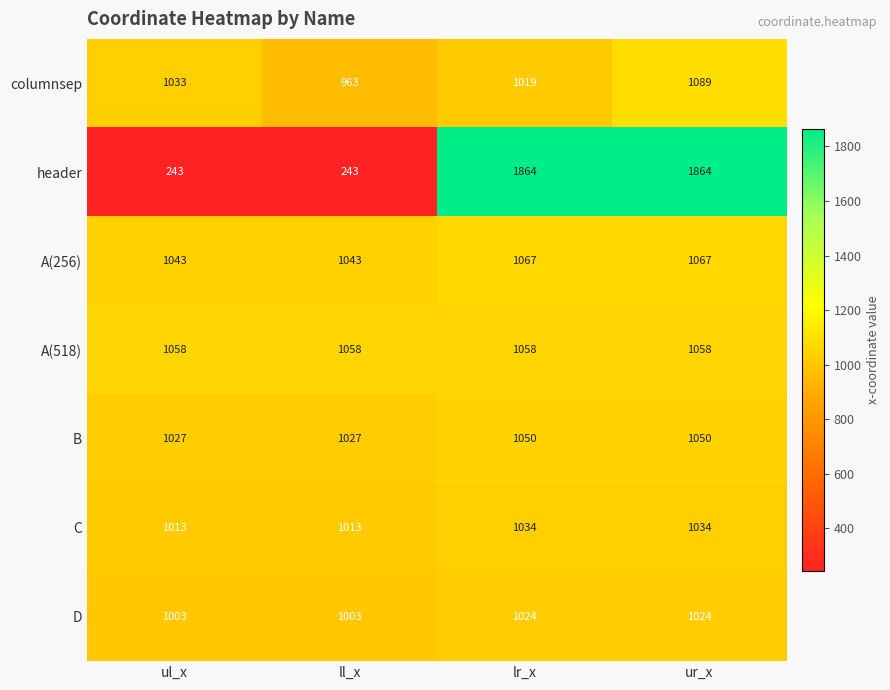

Is it true that A(256) equals 1811 at ul_x?

False